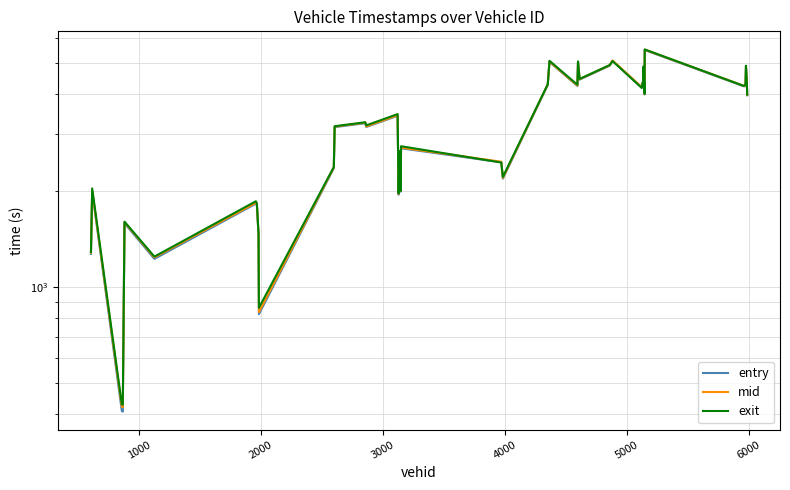

What is the maximum value shown in the chart?

5521.0